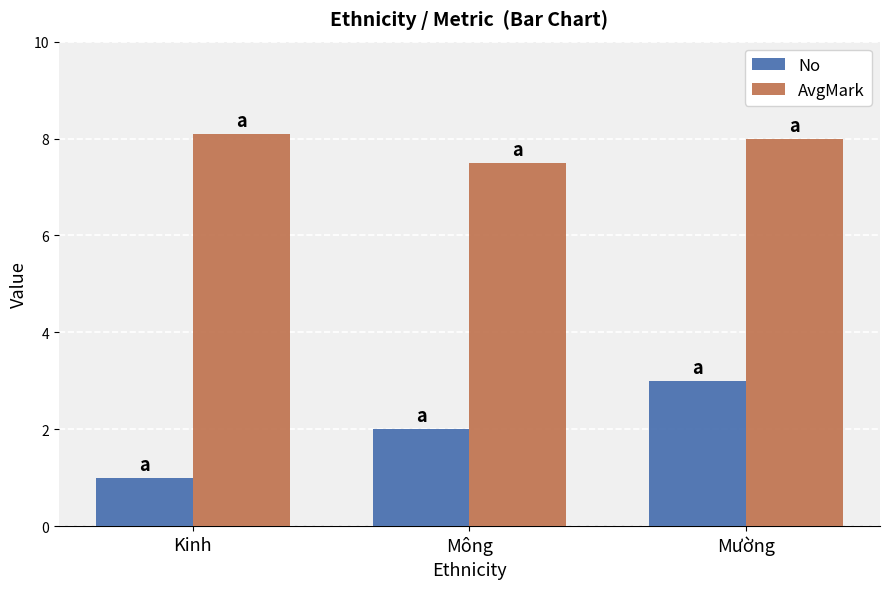

Rank the series at Kinh from lowest to highest value.

No, AvgMark